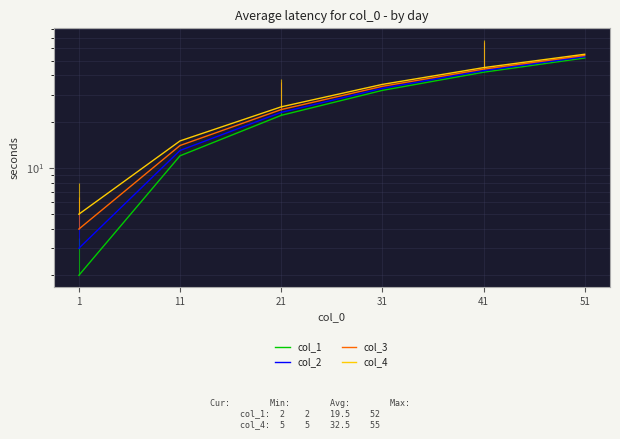

What is the average value of the col_1 series?

27